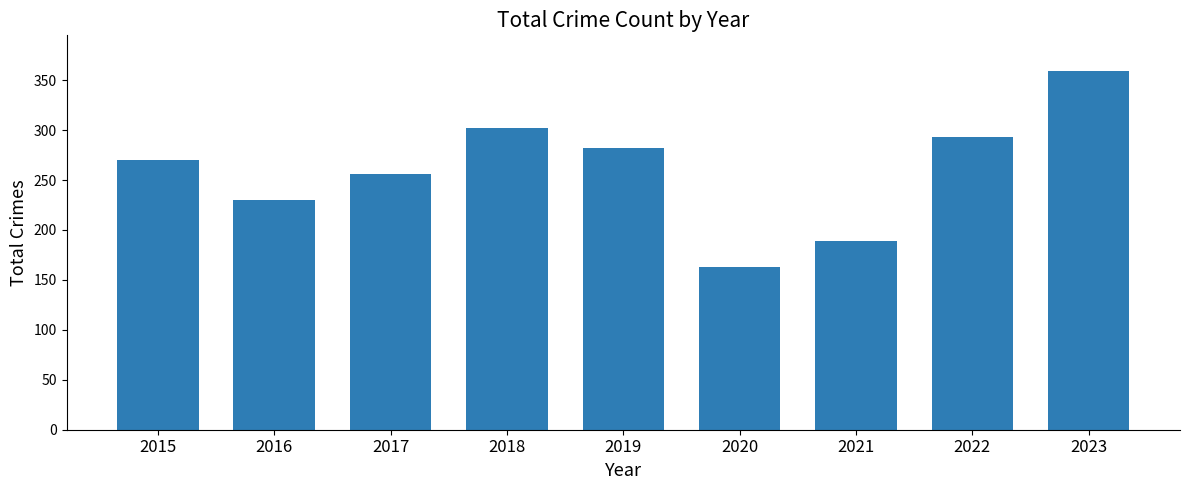

The chart shows a value of 230 at 2016. True or false?

True